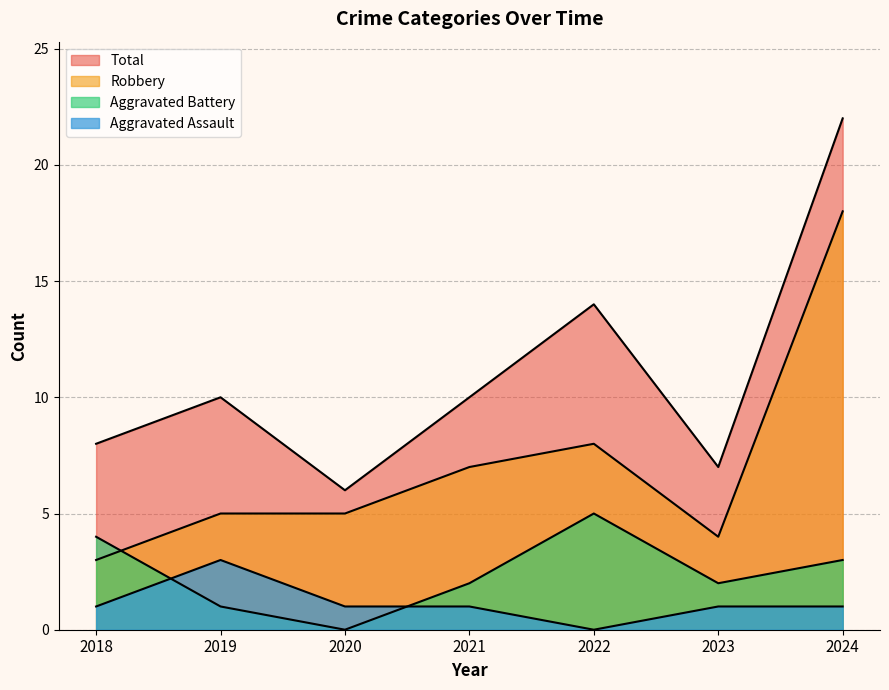

After their last crossing, which series has the higher values: Aggravated Battery or Aggravated Assault?

Aggravated Battery